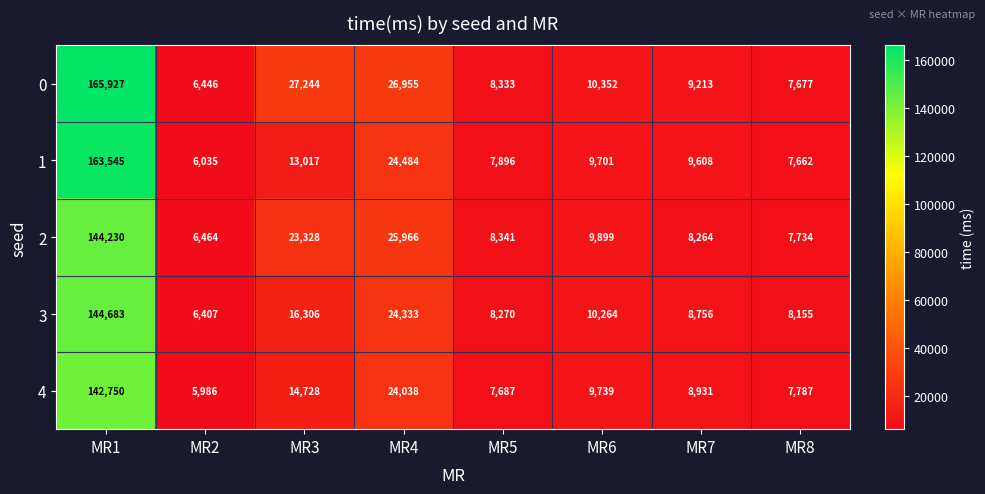

At which label does 0 reach its peak?

MR1